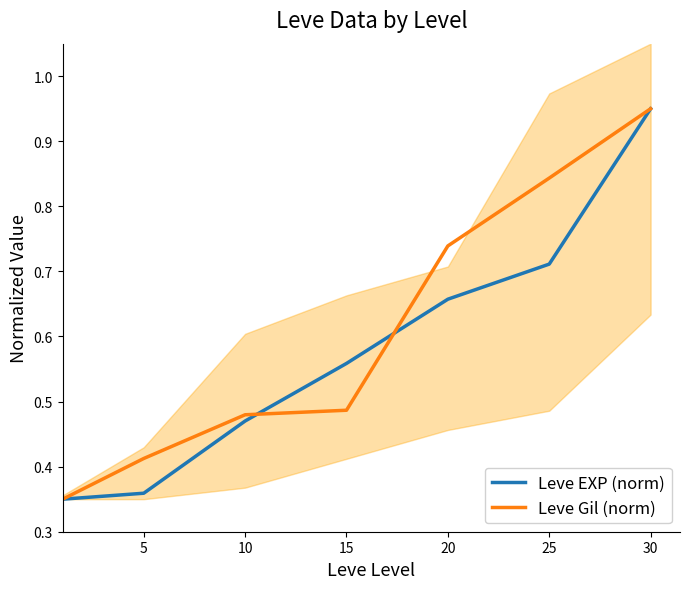

What is the difference between the second highest and second lowest values in the Leve EXP (norm) series?

0.4